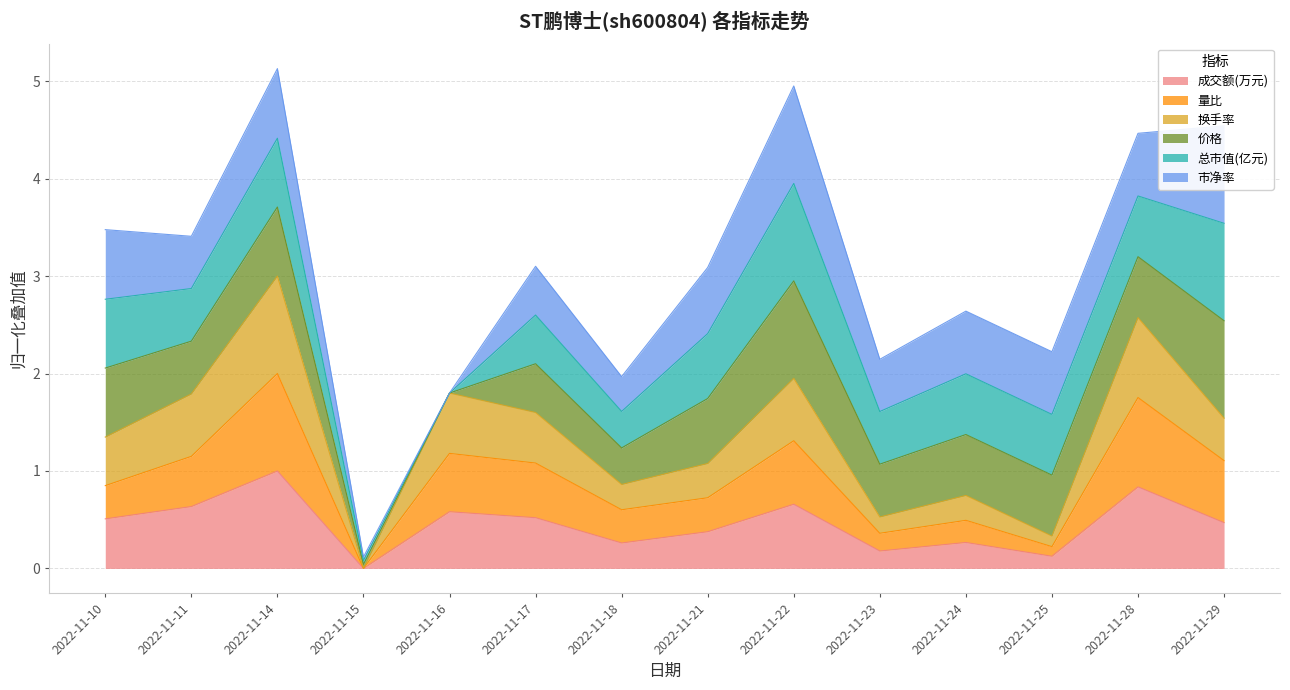

Which series changed the most between 2022-11-16 and 2022-11-18?

换手率